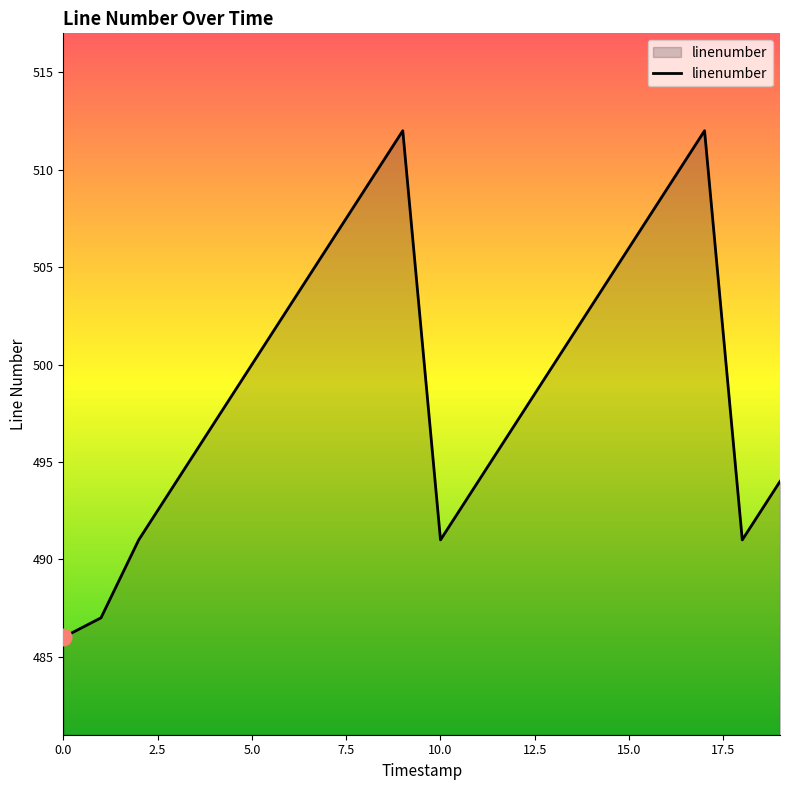

Reading left to right, list all the values displayed in this chart.

486	487	491	494	497	500	503	506	509	512	491	494	497	500	503	506	509	512	491	494